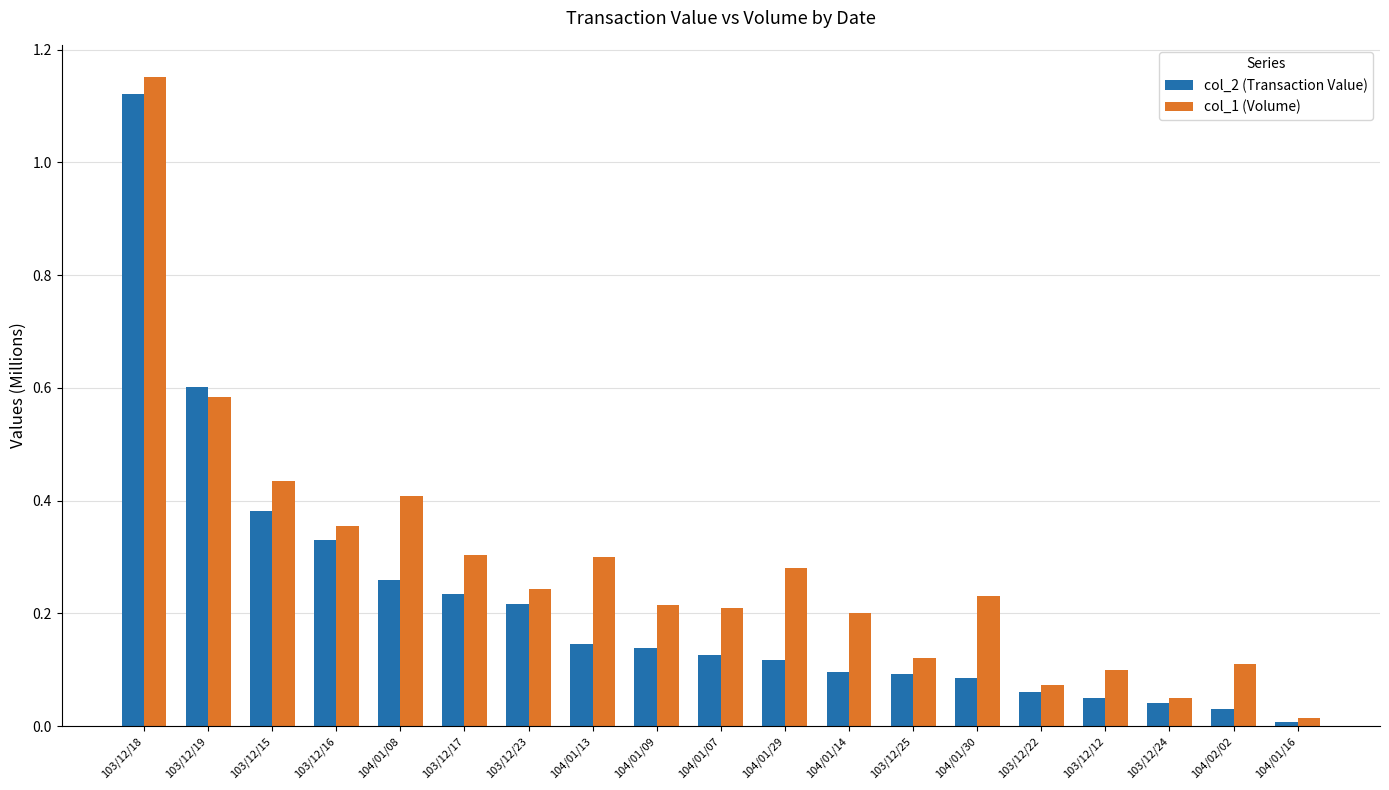

What is the sum of all col_2 (Transaction Value) values?

4.1